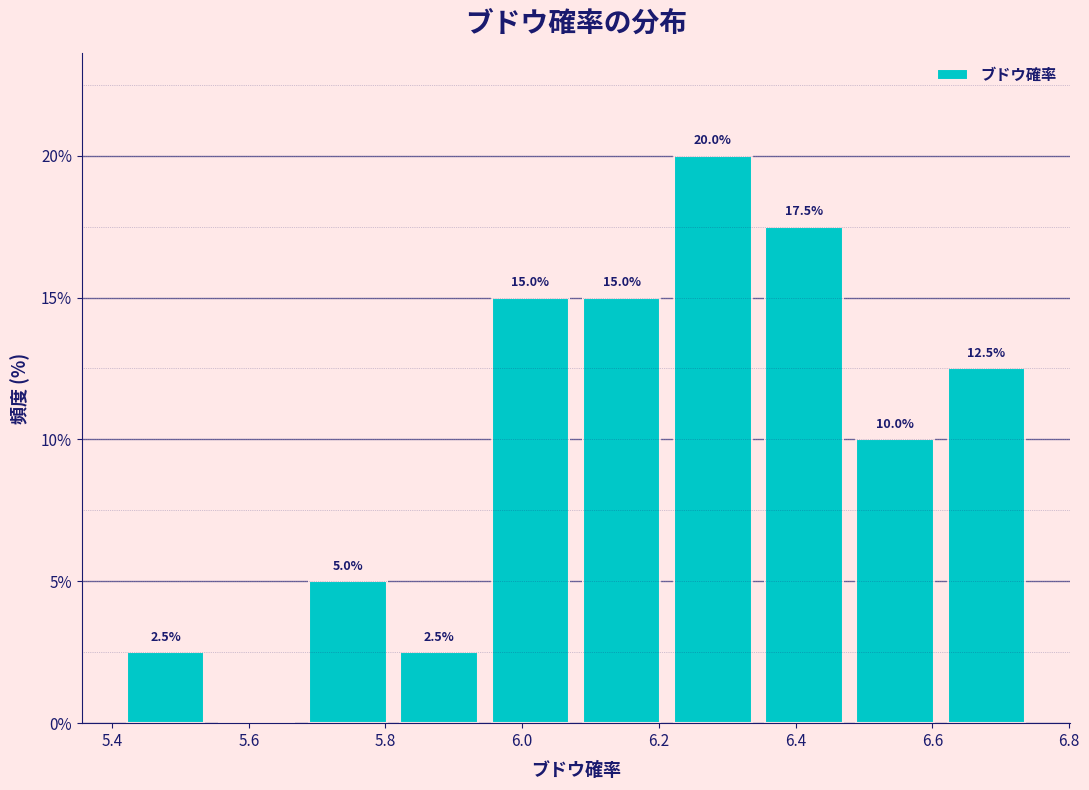

Over which range of the x-axis is the bar tallest?

6.22 to 6.34